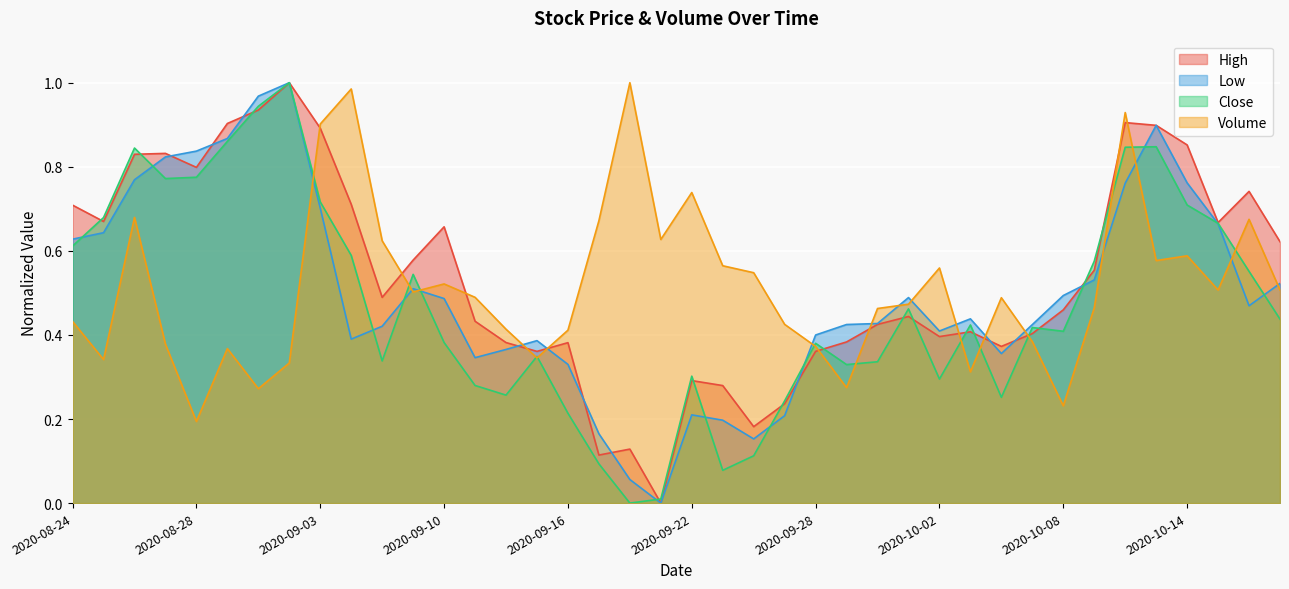

How many data points does each series have?

40